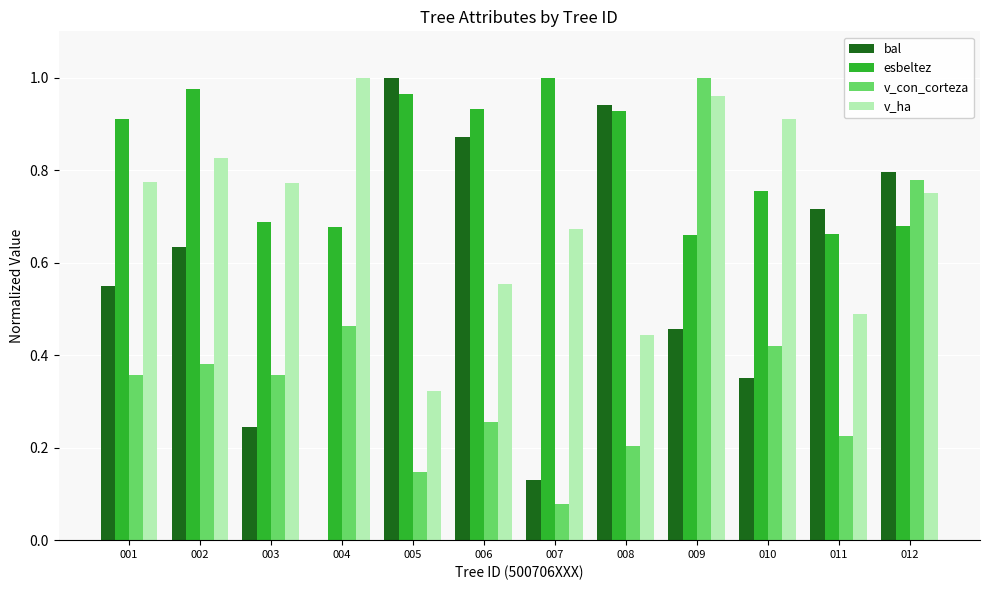

The bal series shows 0.3 at 011. True or false?

False